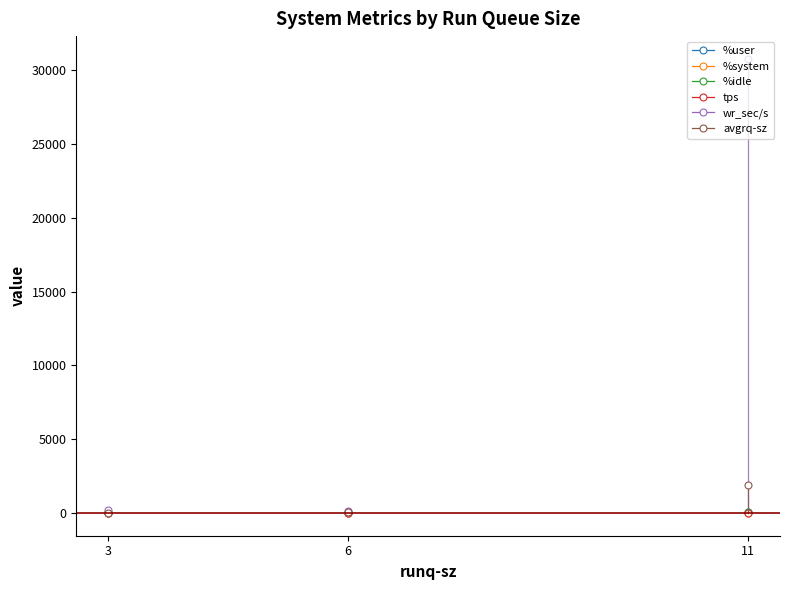

What is the total value across all series at 3?

366.8